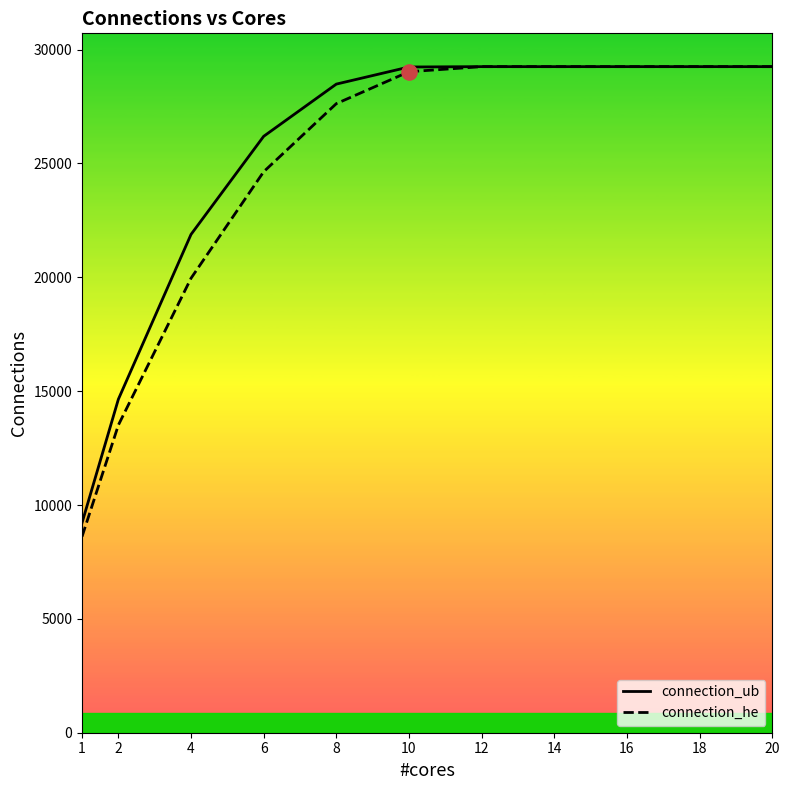

Is the value of connection_he at 16 greater than the value of connection_ub at 8?

Yes